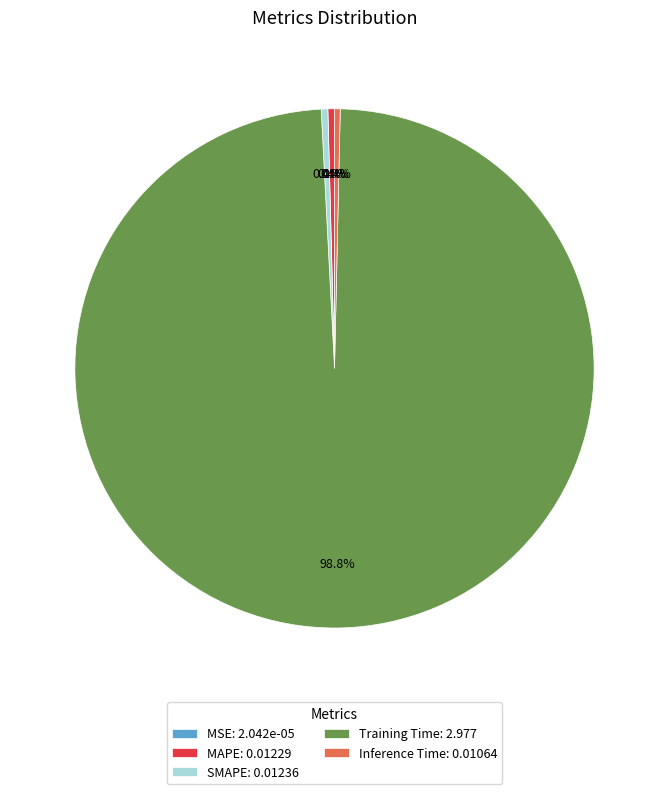

Is the sum of Inference Time: 0.01064 and MAPE: 0.01229 greater than half?

No